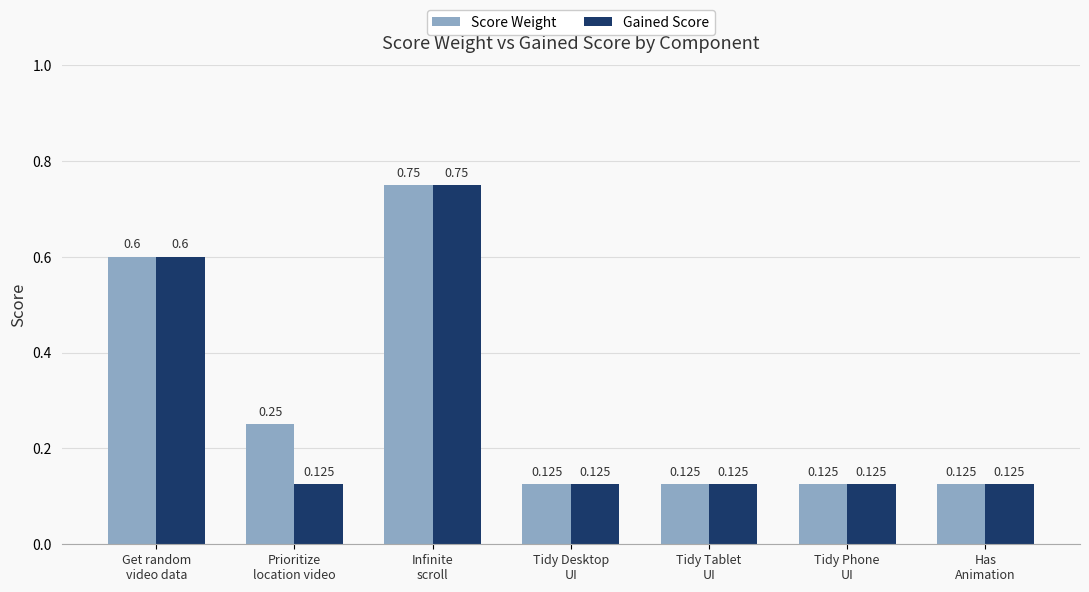

List the series in order of their overall mean, lowest first.

Gained Score, Score Weight